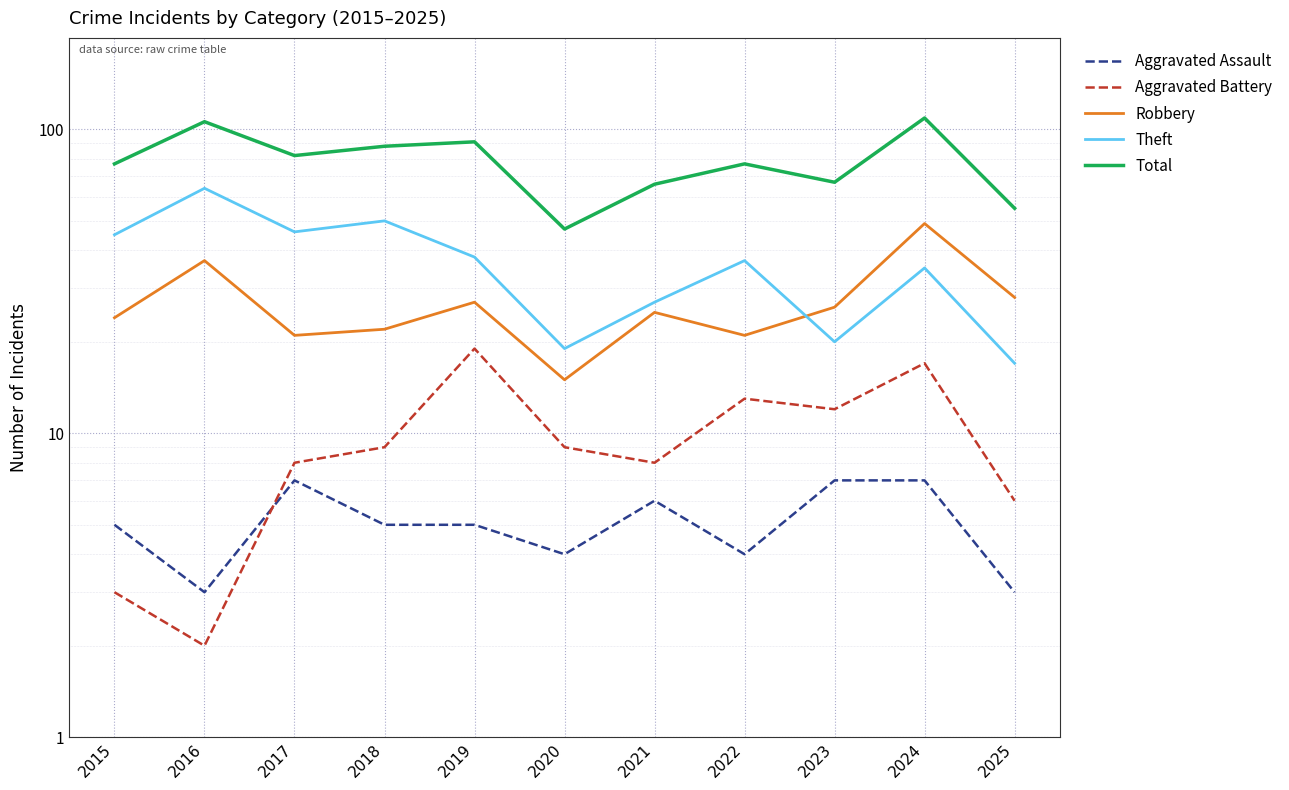

Between 2016 and 2022, which is larger?

2022